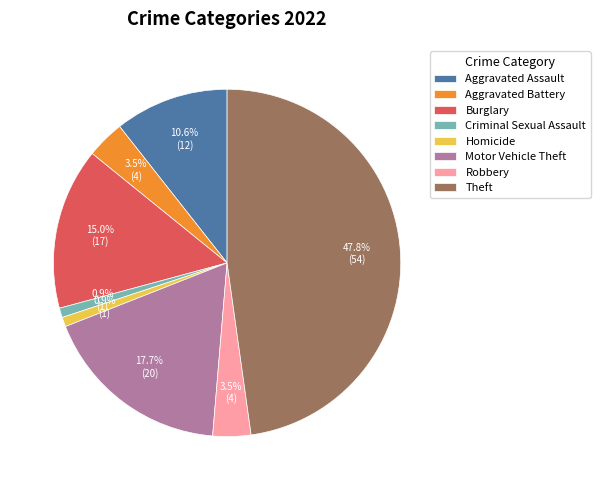

What is the largest slice in the pie chart?

Theft